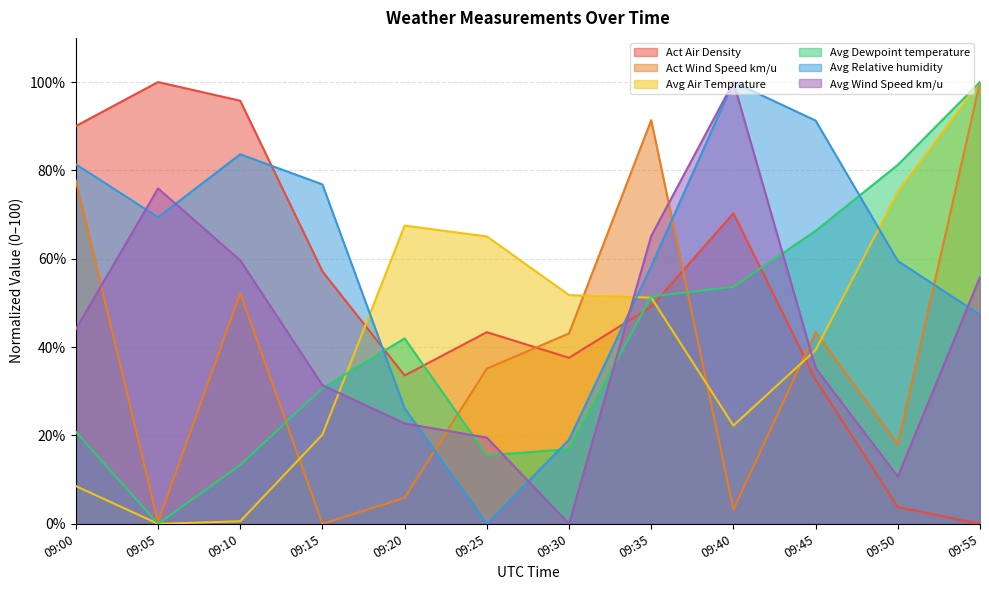

In Avg Air Temprature, how many points are higher than both neighbors (excluding endpoints)?

1